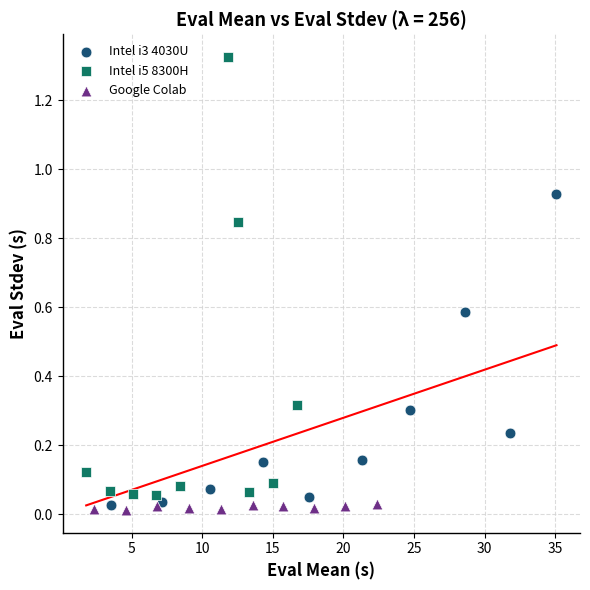

Which series contains the highest Y value?

Intel i5 8300H